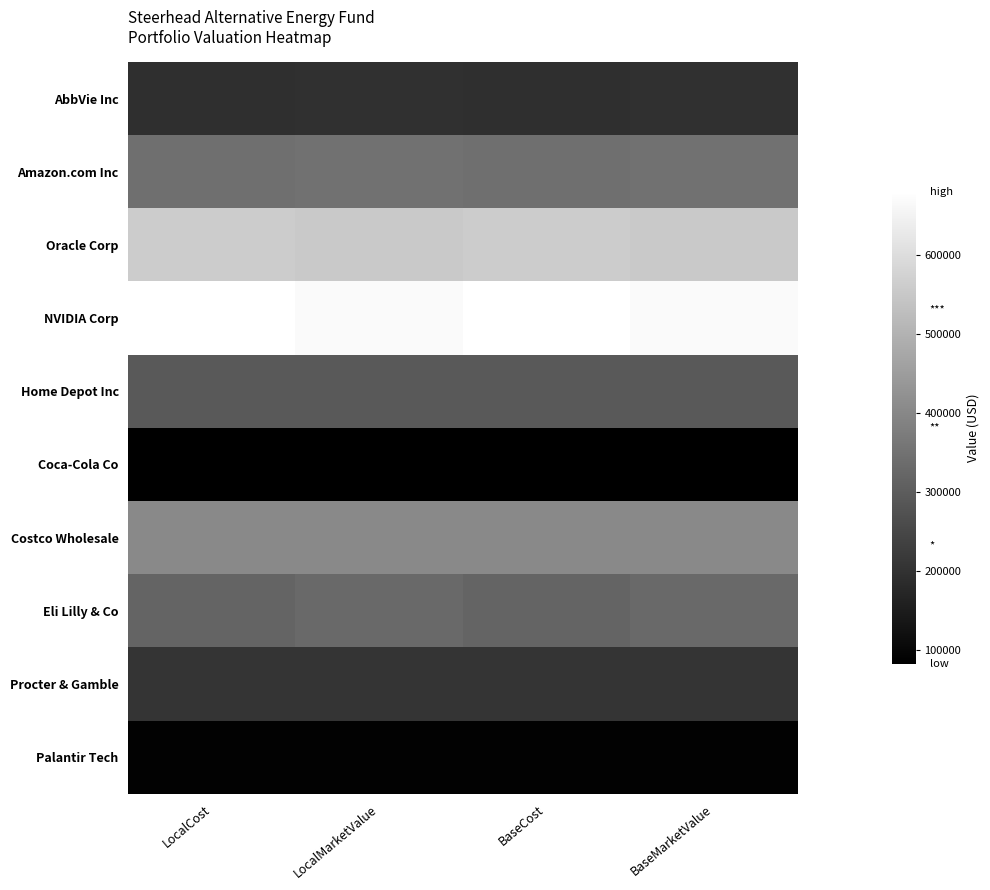

Reading right to left, list all the values displayed in this chart.

AbbVie Inc: BaseMarketValue=194769.7	BaseCost=194141.0	LocalMarketValue=194769.7	LocalCost=194141.0
Amazon.com Inc: BaseMarketValue=346387.2	BaseCost=343491.1	LocalMarketValue=346387.2	LocalCost=343491.1
Oracle Corp: BaseMarketValue=552229.3	BaseCost=560520.6	LocalMarketValue=552229.3	LocalCost=560520.6
NVIDIA Corp: BaseMarketValue=666411.1	BaseCost=679677.2	LocalMarketValue=666411.1	LocalCost=679677.2
Home Depot Inc: BaseMarketValue=294168.0	BaseCost=293151.6	LocalMarketValue=294168.0	LocalCost=293151.6
Coca-Cola Co: BaseMarketValue=83194.4	BaseCost=82679.3	LocalMarketValue=83194.4	LocalCost=82679.3
Costco Wholesale: BaseMarketValue=404090.4	BaseCost=404428.2	LocalMarketValue=404090.4	LocalCost=404428.2
Eli Lilly & Co: BaseMarketValue=330965.7	BaseCost=317513.0	LocalMarketValue=330965.7	LocalCost=317513.0
Procter & Gamble: BaseMarketValue=207748.9	BaseCost=207143.0	LocalMarketValue=207748.9	LocalCost=207143.0
Palantir Tech: BaseMarketValue=89513.7	BaseCost=89292.7	LocalMarketValue=89513.7	LocalCost=89292.7